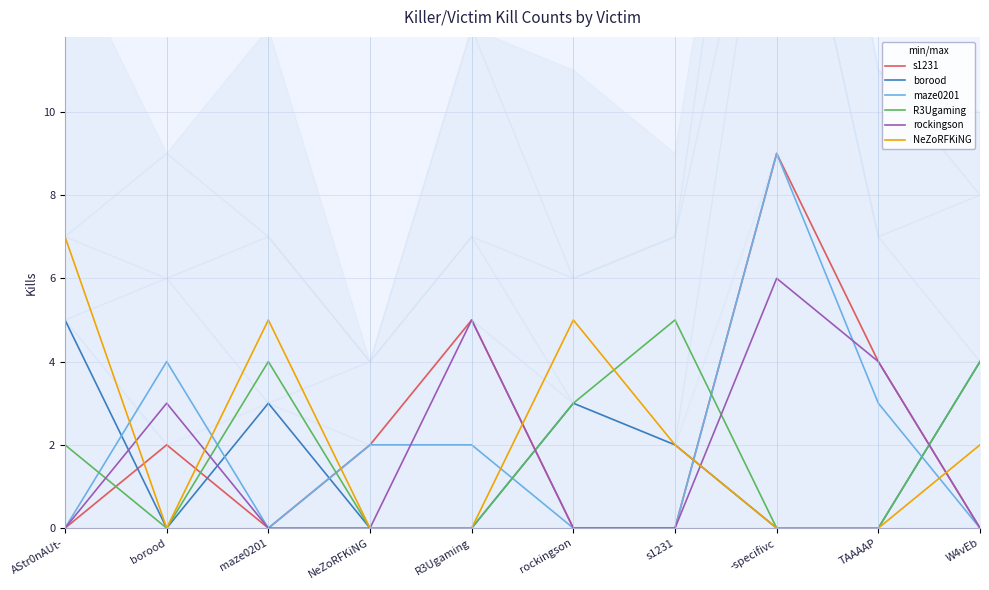

What is the label of the 5th point from the left?

R3Ugaming